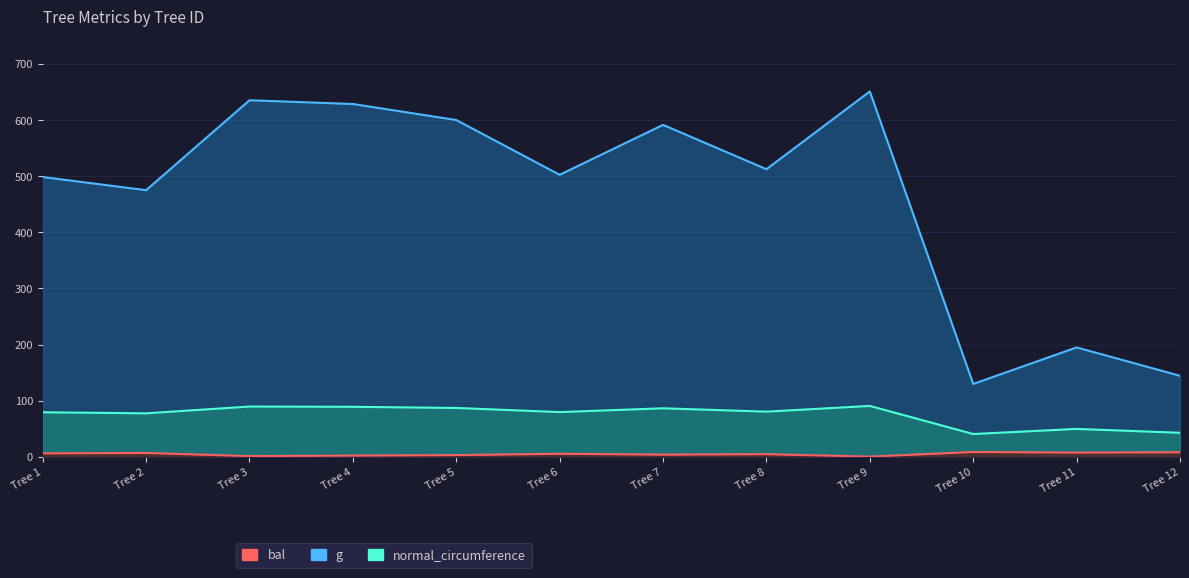

True or false: g and bal intersect in this chart.

False